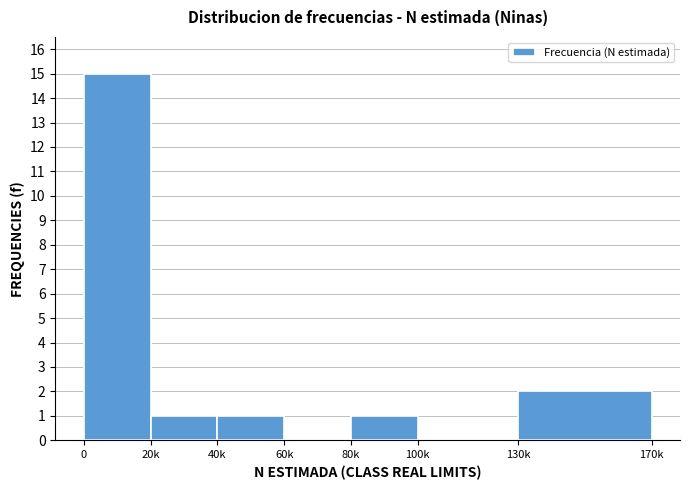

Reading left to right, what are all the values shown in this chart?

0=15	20k=1	40k=1	60k=0	80k=1	100k=0	130k=2